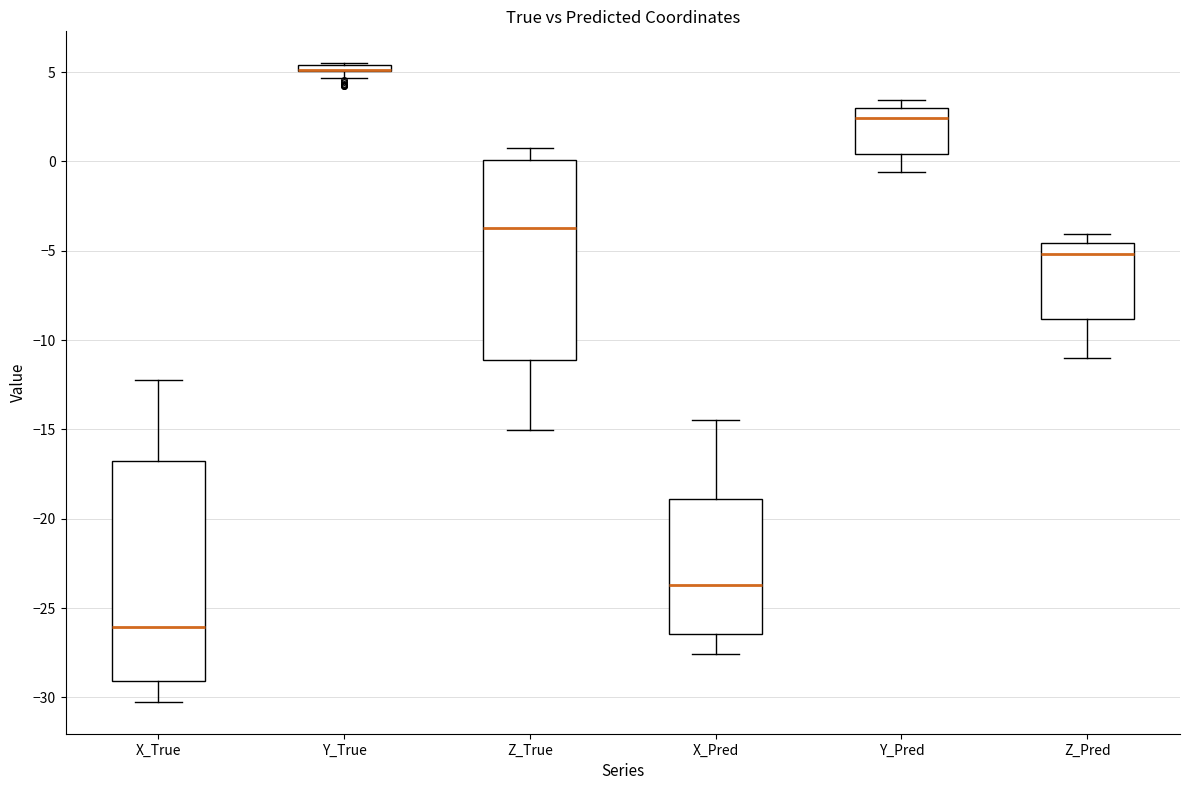

Where is the lower edge of the box for Y_Pred on the y-axis? The values are not printed on the chart, so give them approximately, as read against the axis.

0.5